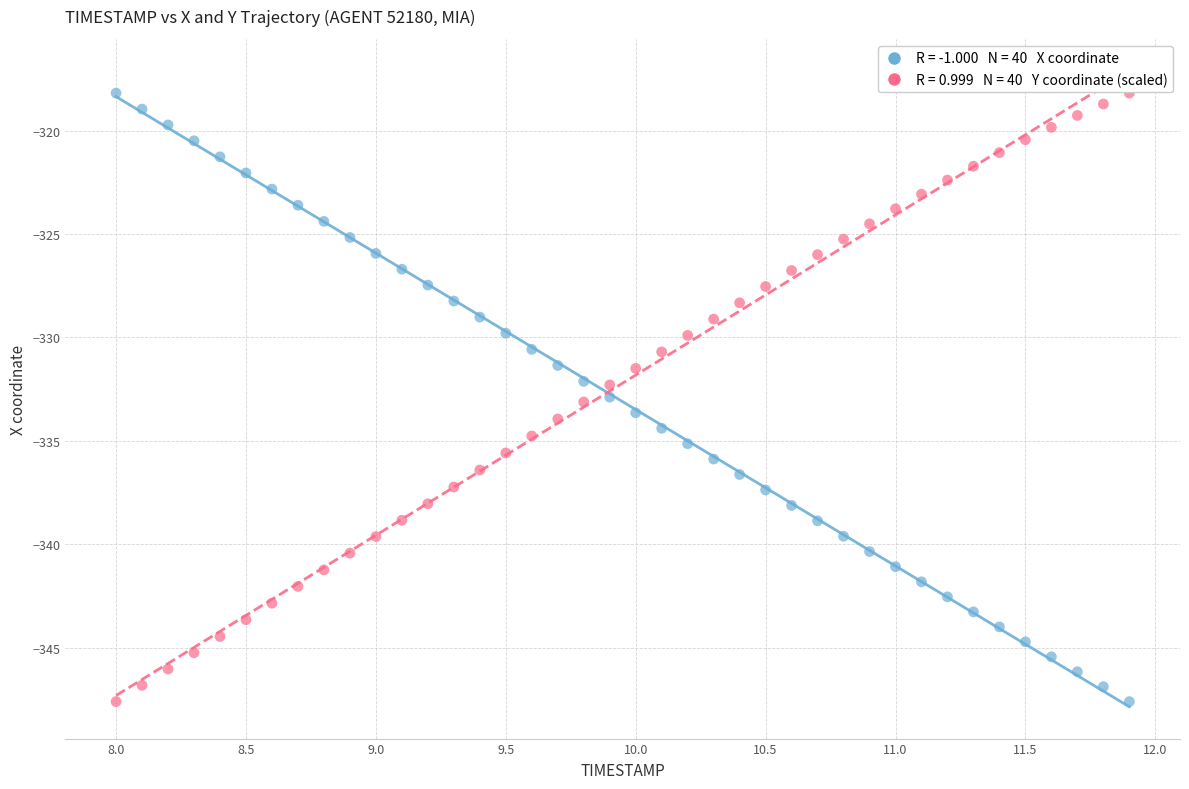

Across all data points, what is the range of Y values (max minus min)?

29.4